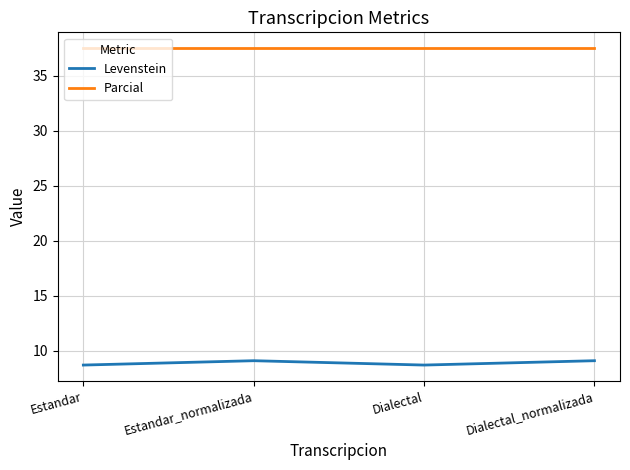

True or false: Levenstein and Parcial cross at least once.

False